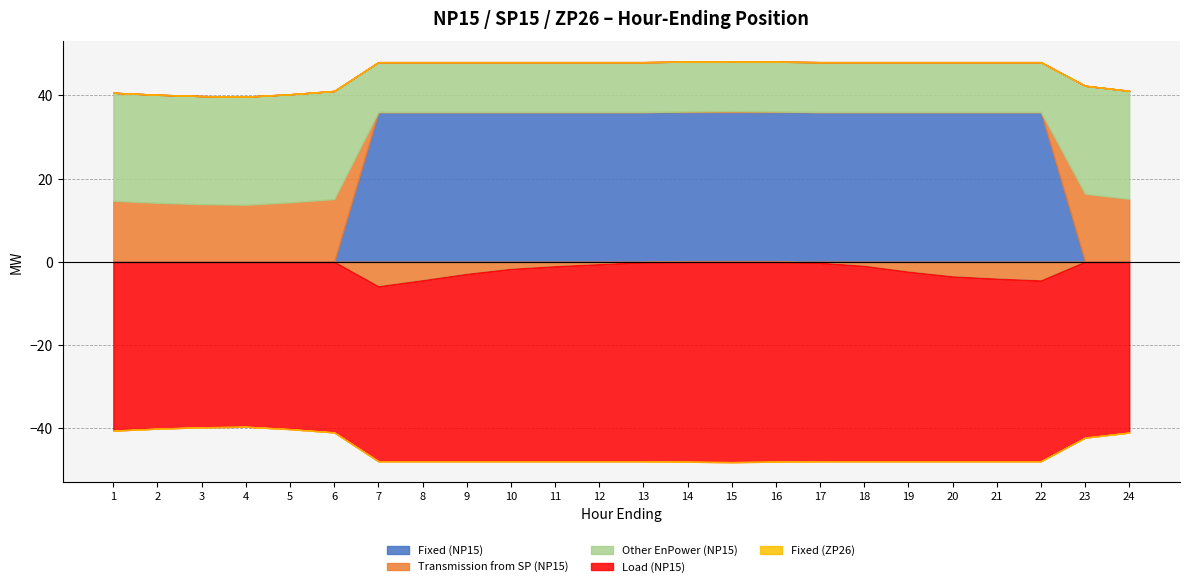

True or false: Transmission from SP (NP15) has more than 0 interior local peaks.

True